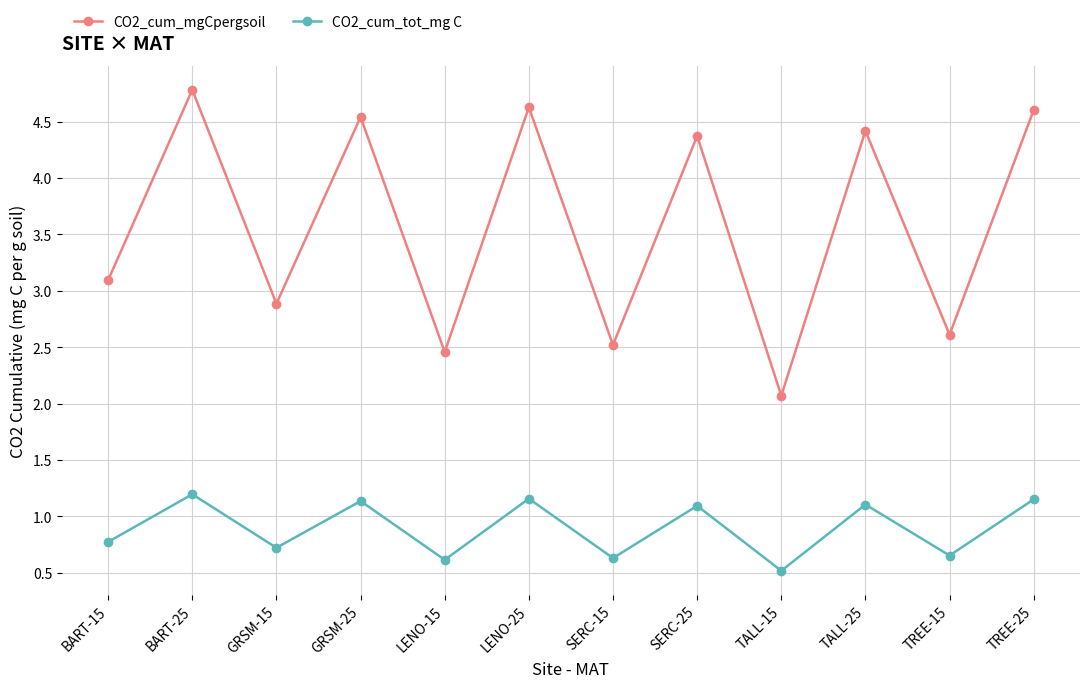

What is the difference between the highest and lowest values at BART-15?

2.3